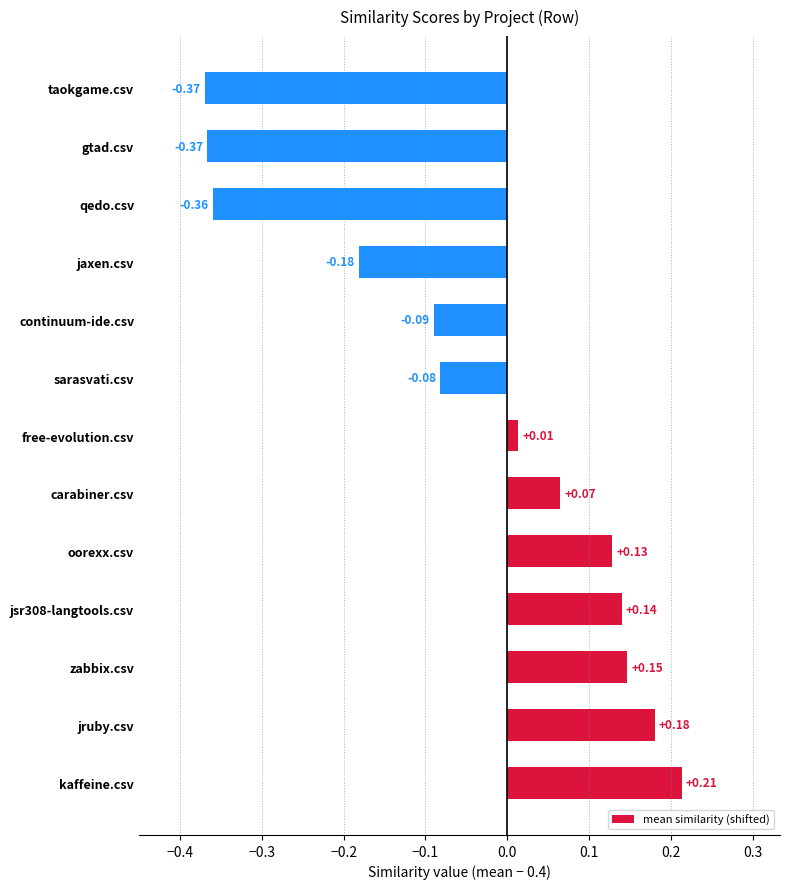

Where is the data nearest to the value 0?

free-evolution.csv